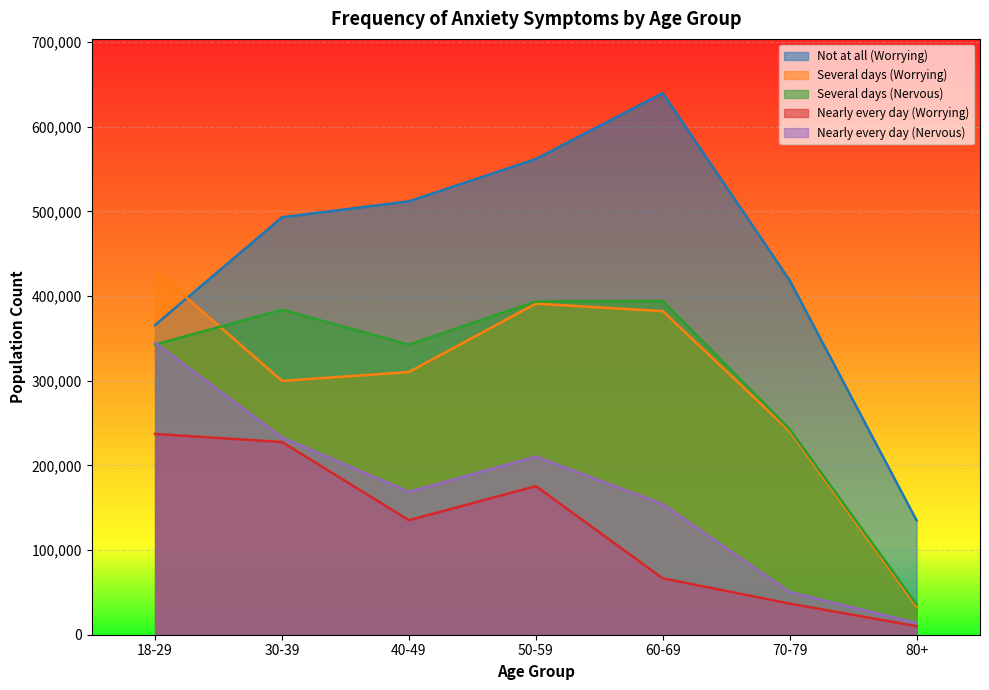

What is the difference between the maximum and minimum values in the Nearly every day (Nervous) series?

330764